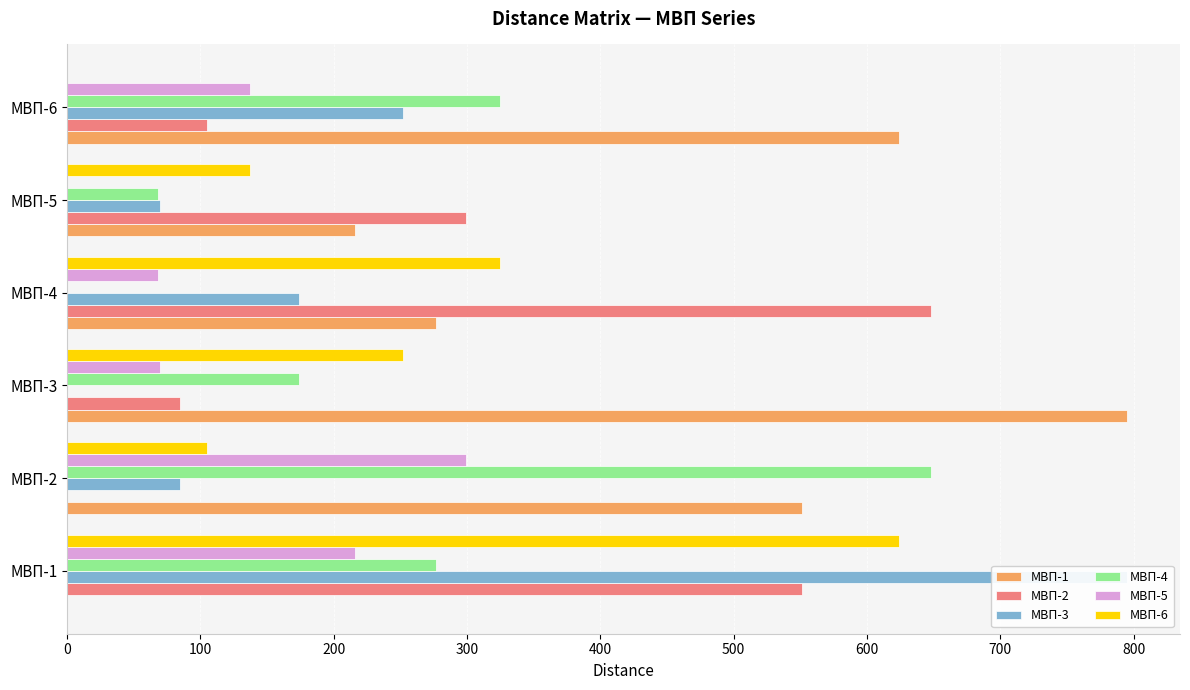

Is the value of МВП-4 at МВП-6 greater than the value of МВП-1 at МВП-6?

No